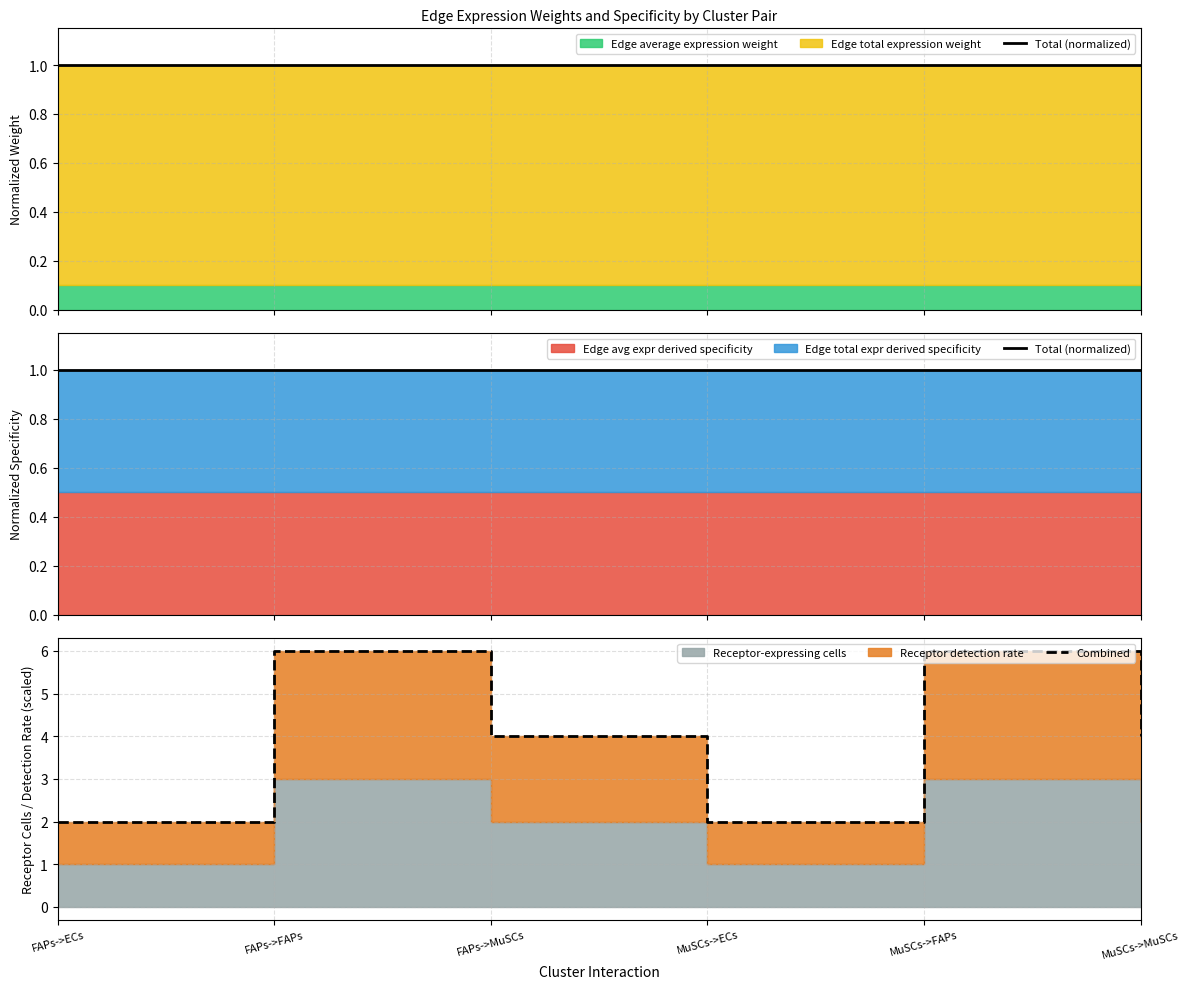

At how many categories does at least one series exceed 4?

2